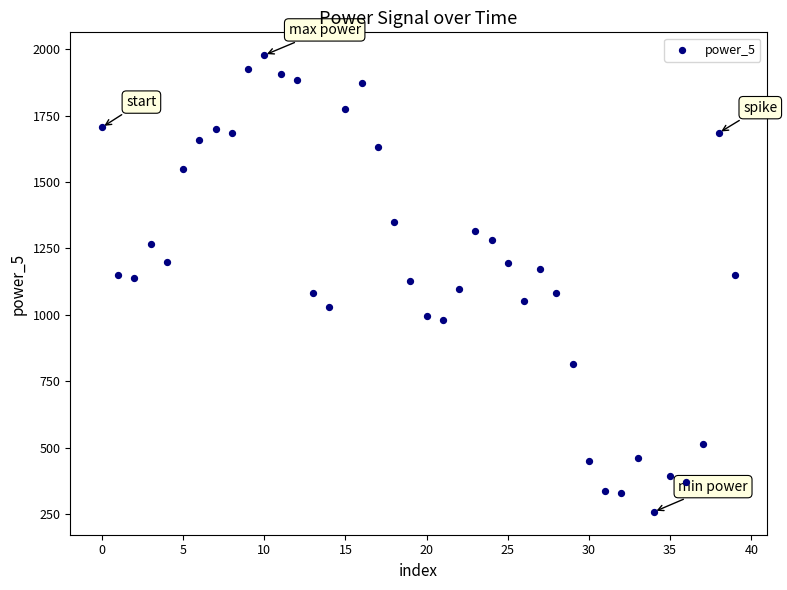

What is the range of Y values (max minus min)?

1718.9